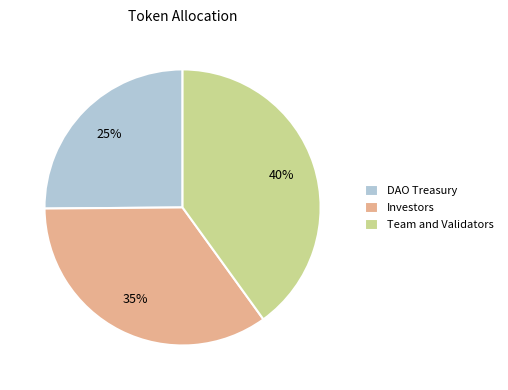

The DAO Treasury slice represents 20% of the pie. True or false?

False